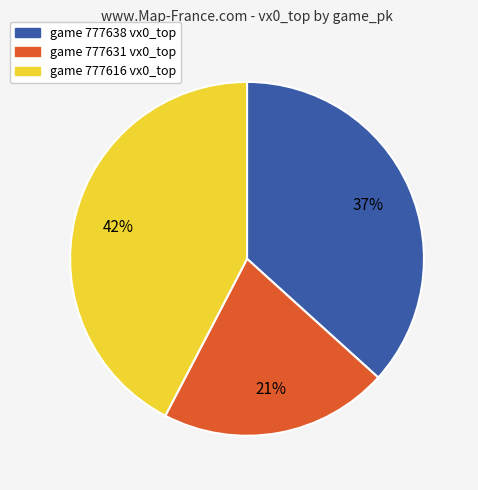

Is there a majority slice in this chart?

No